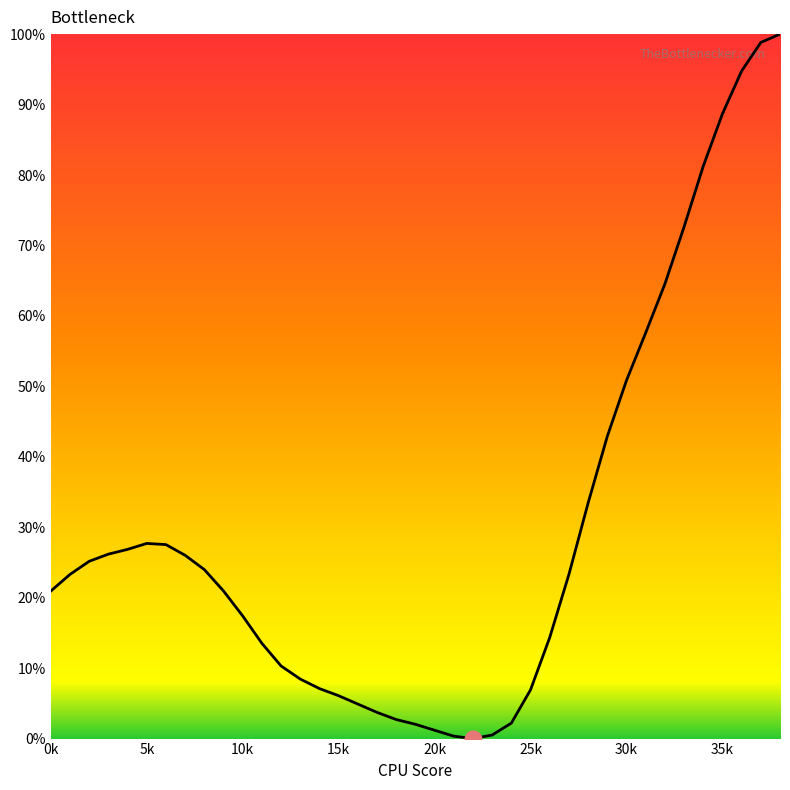

What is the maximum value shown in the chart?

100.0